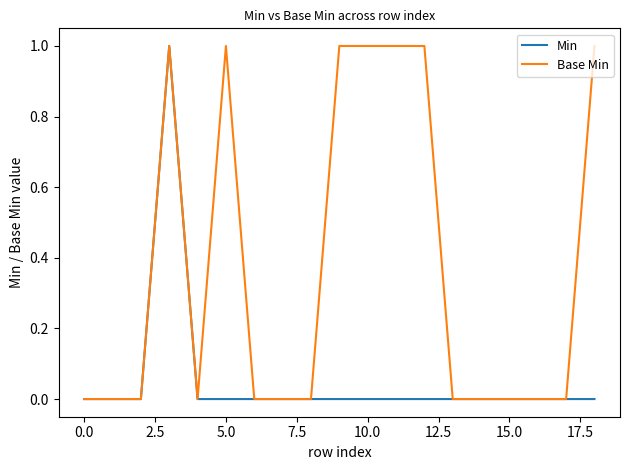

Which series has the largest total across all categories?

Base Min